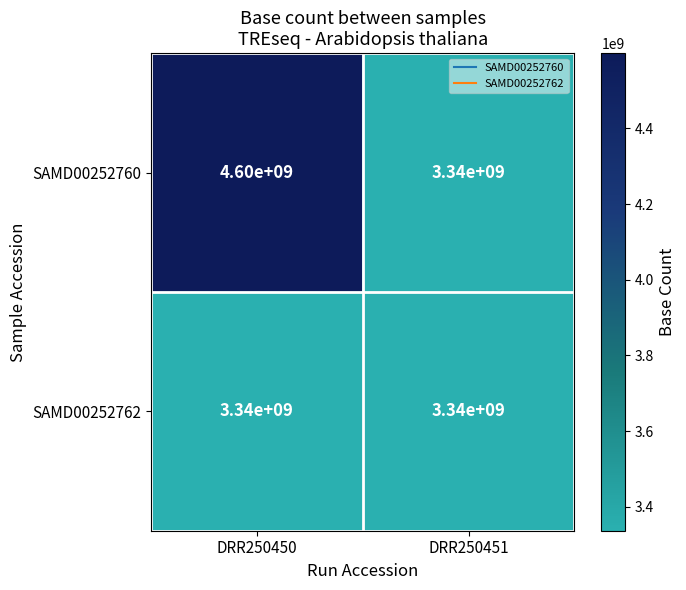

What is the lowest value of the SAMD00252762 series?

3340000000